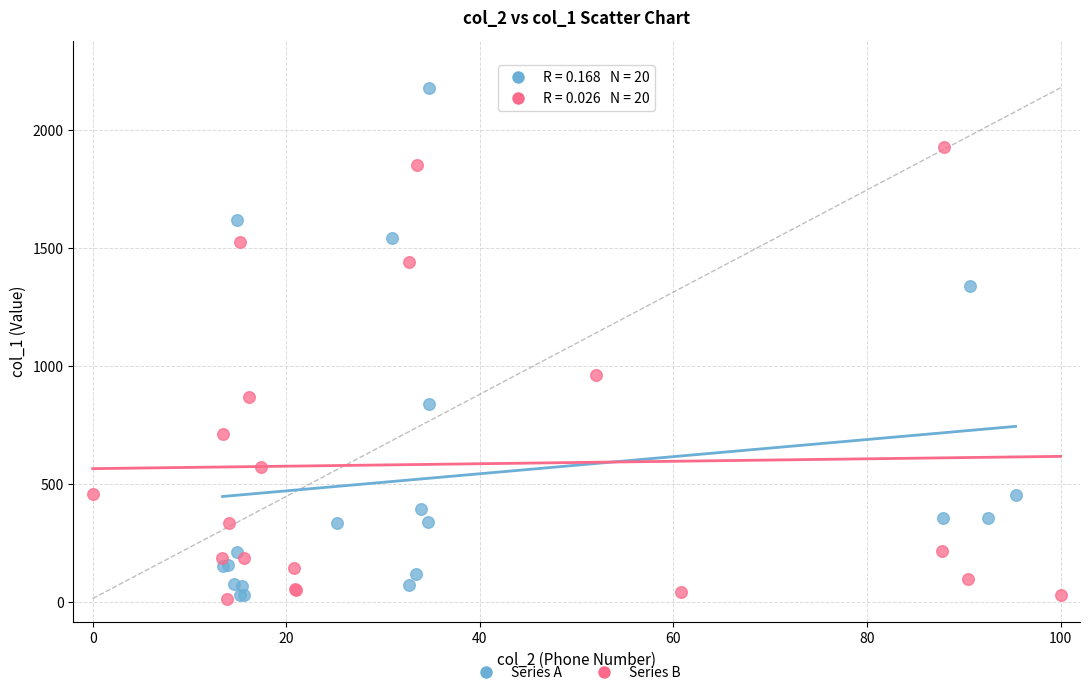

Which series has the widest spread of Y values?

Series A